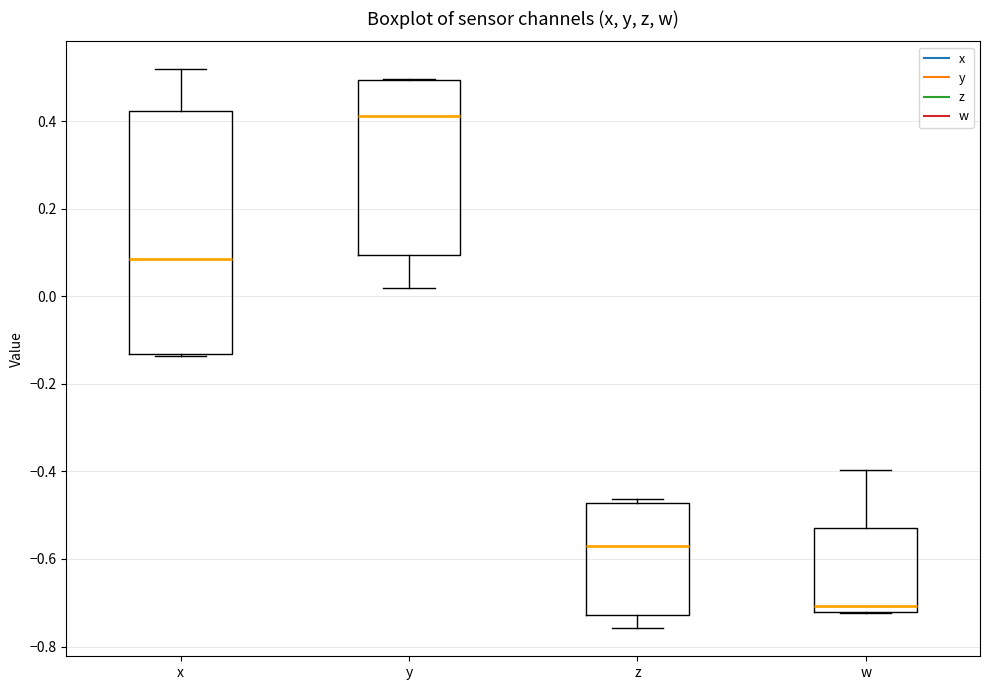

Which box is the tallest, from its lower edge to its upper edge?

x